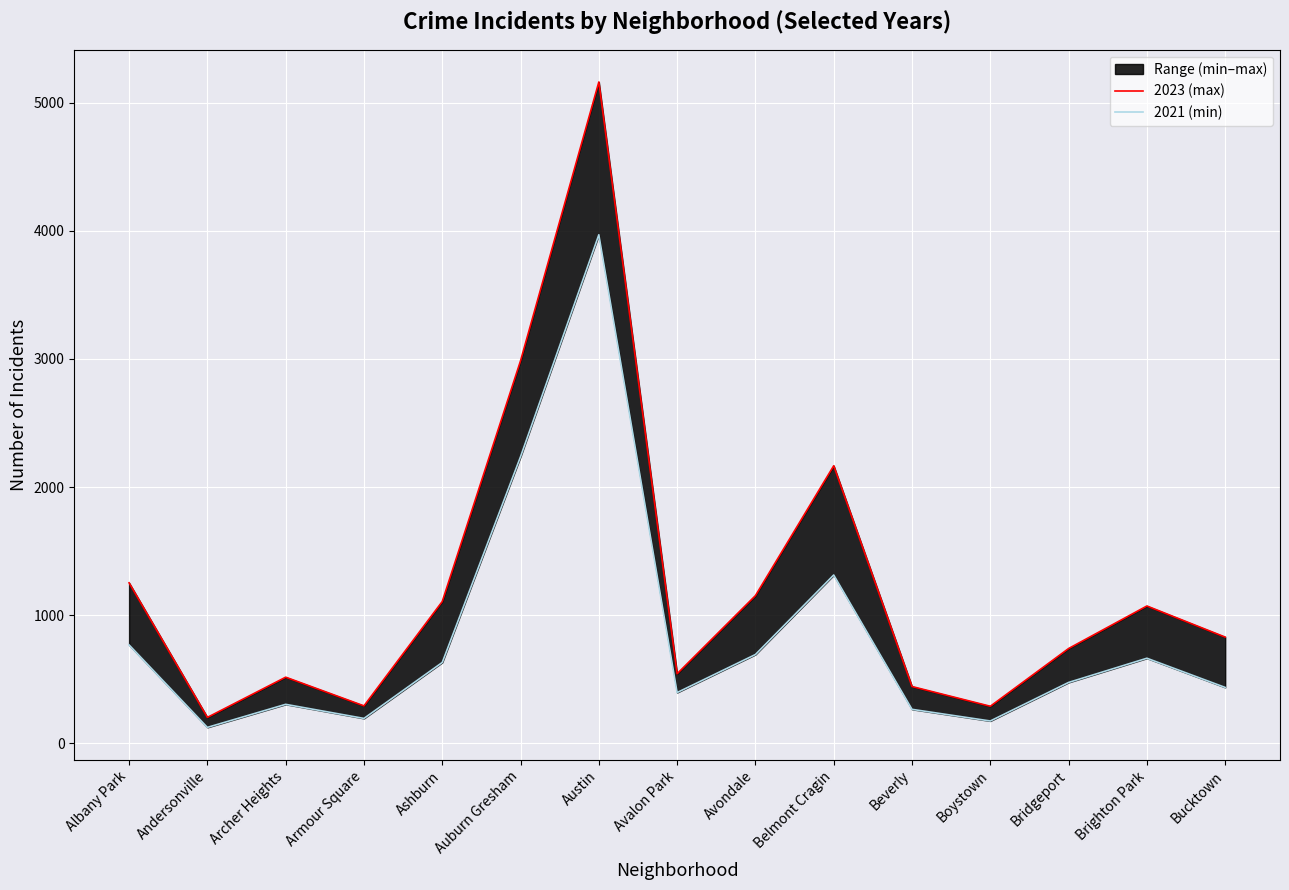

True or false: 2021 (min) and 2023 (max) cross at least once.

False